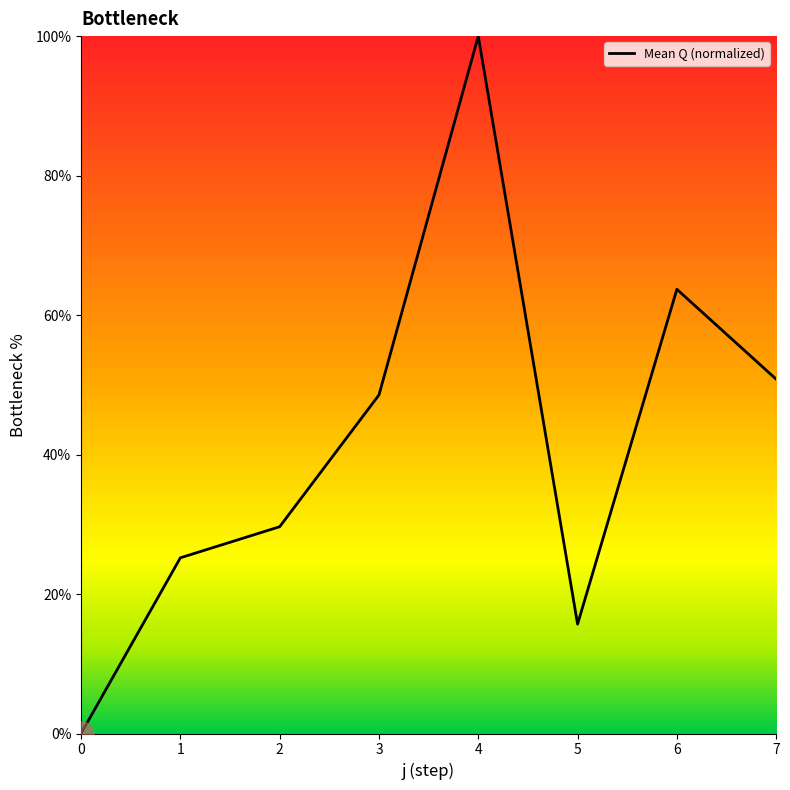

Where is the first local minimum?

5